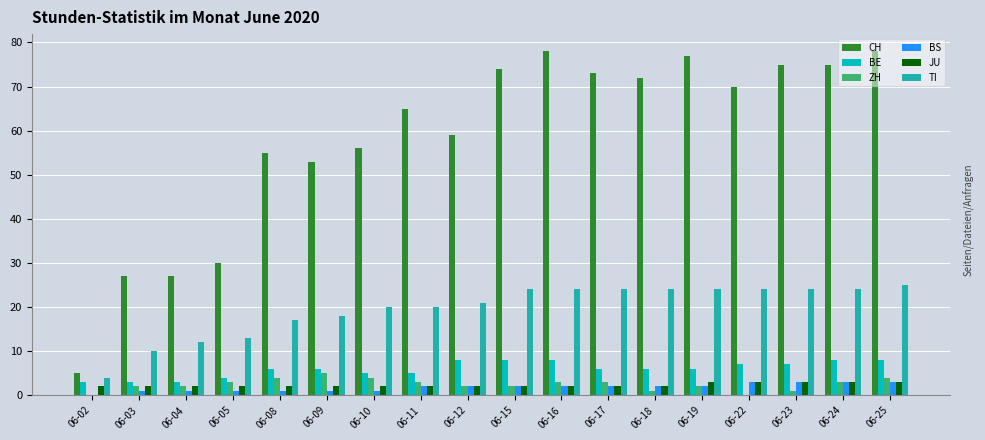

What is the sum of all TI values?

352